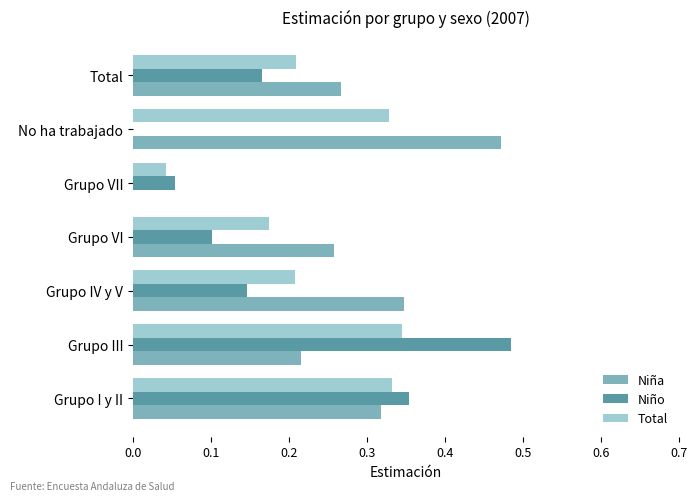

What is the sum of all Niña values?

1.9